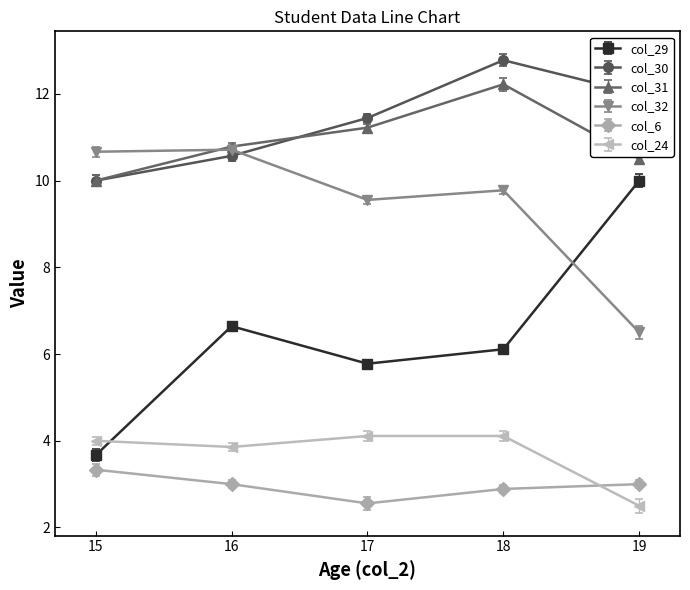

At which category does col_32 reach its first local valley?

17